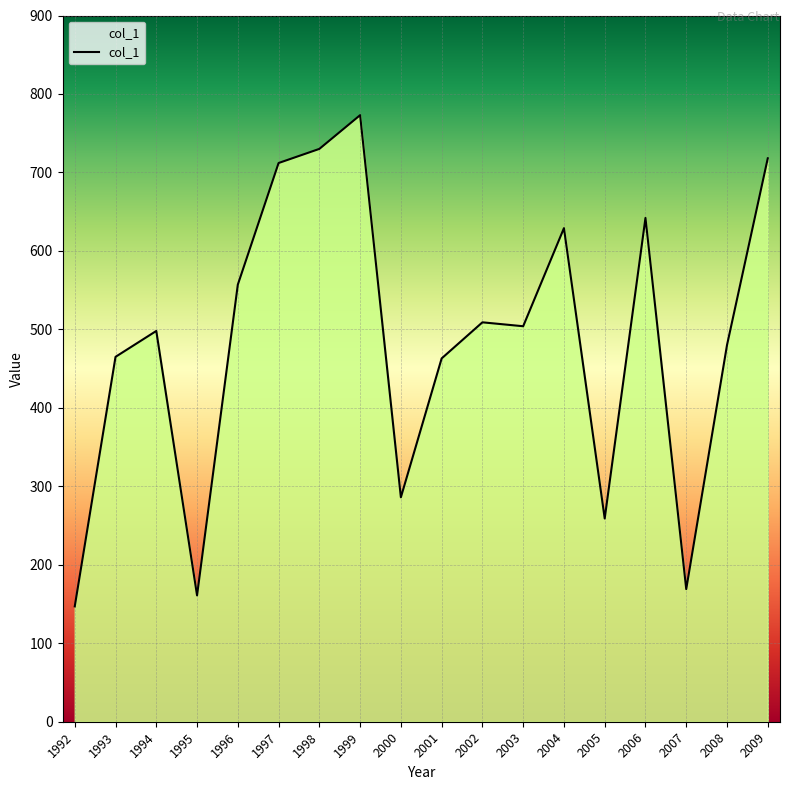

Which label corresponds to the largest value in the chart?

1999